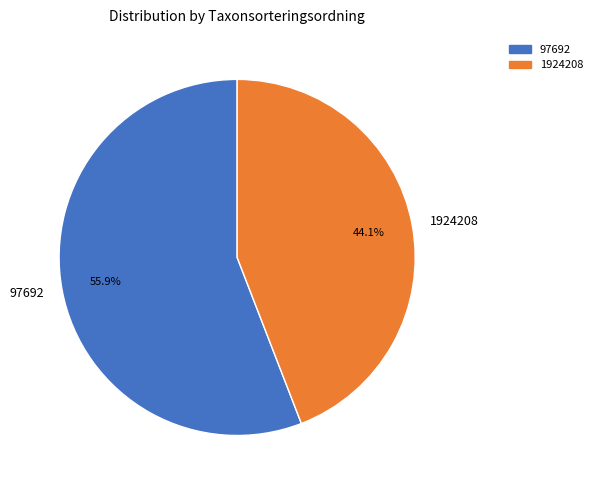

Between 97692 and 1924208, which is larger?

97692